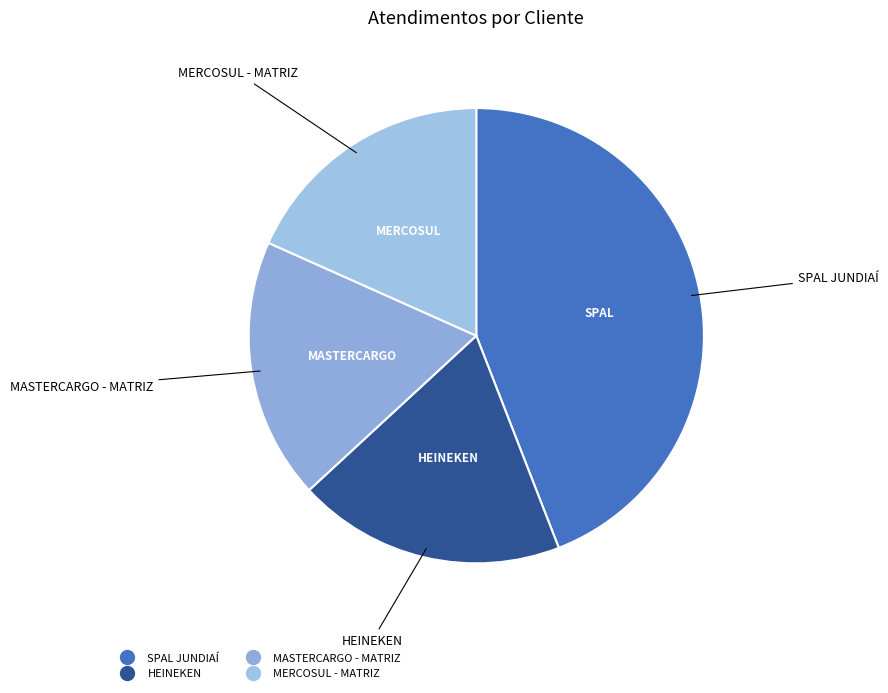

Which has a higher value, SPAL JUNDIAÍ or MERCOSUL - MATRIZ?

SPAL JUNDIAÍ